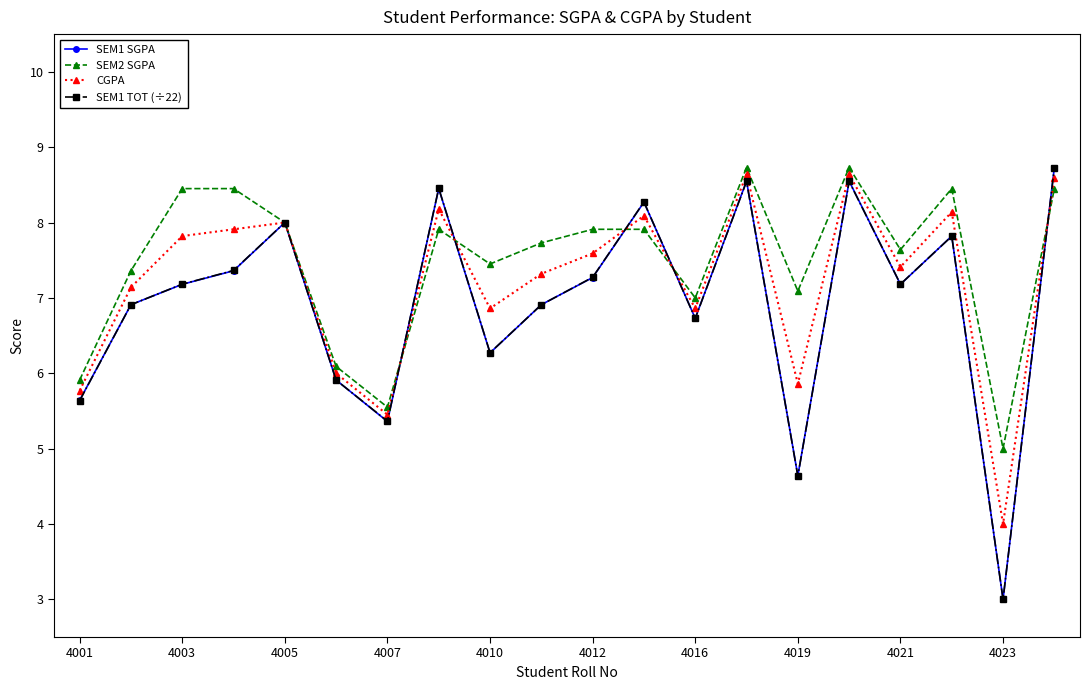

How many interior local peaks does the SEM1 SGPA series have?

6